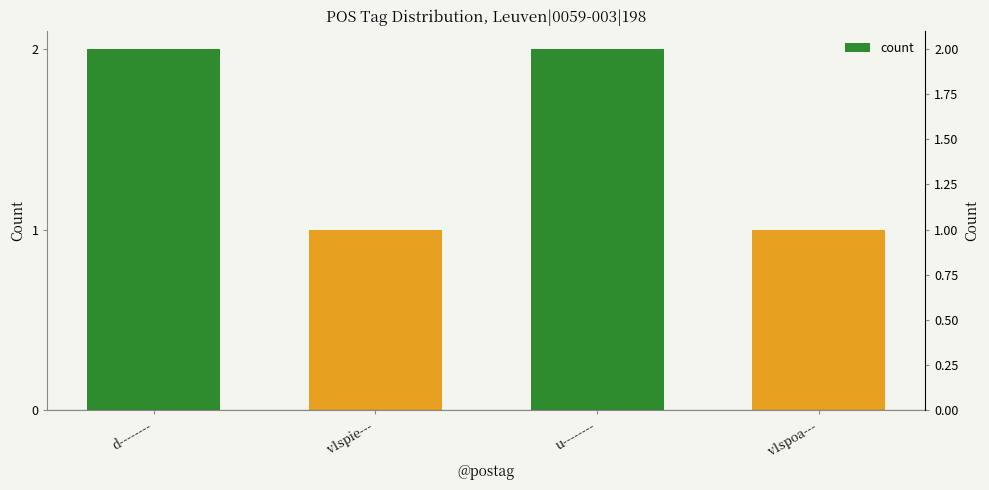

What is the sum of the values at d-------- and v1spoa---?

3